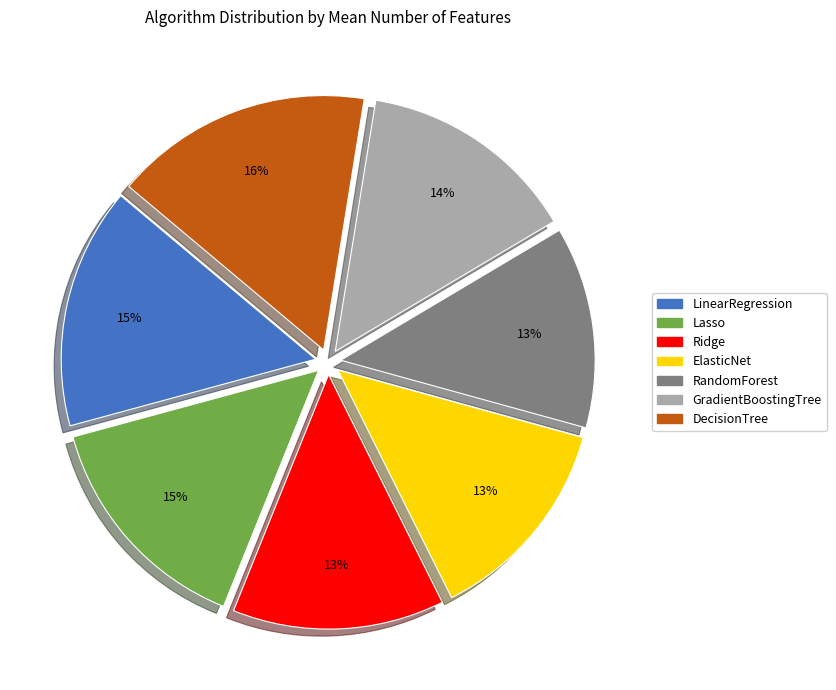

Approximately how many times larger is the value at RandomForest compared to ElasticNet?

1.0